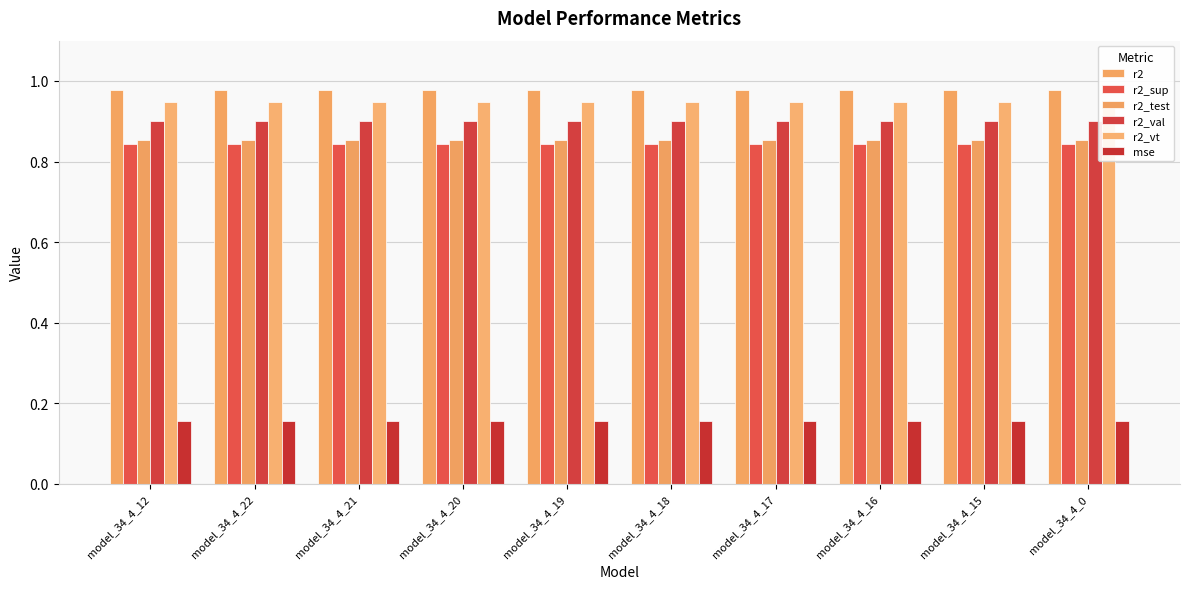

What are all the series names shown in the legend?

r2, r2_sup, r2_test, r2_val, r2_vt, mse